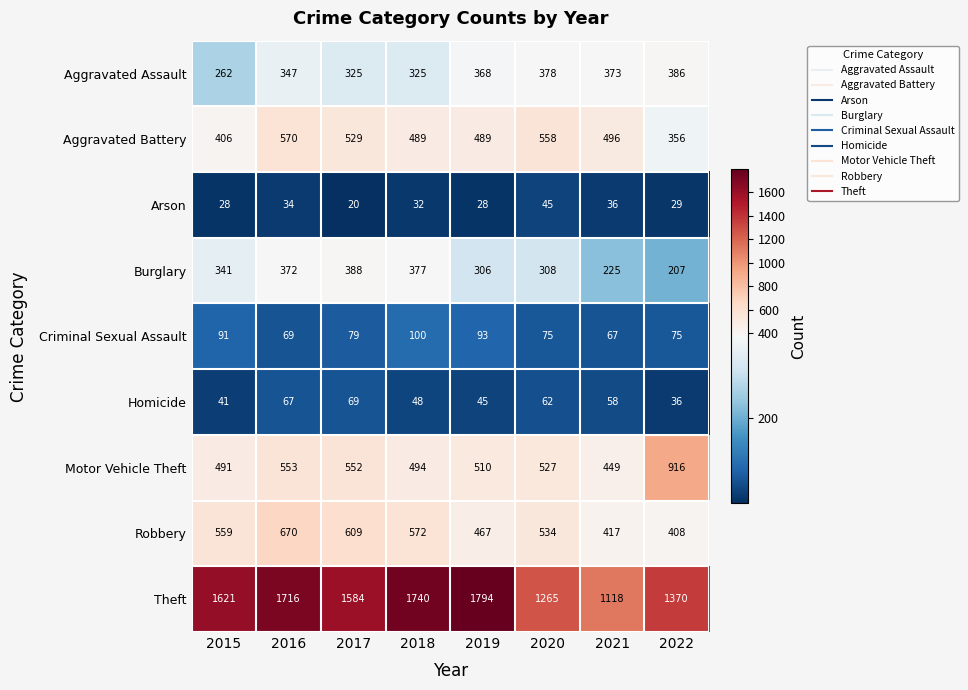

The Aggravated Assault series shows 561 at 2017. True or false?

False